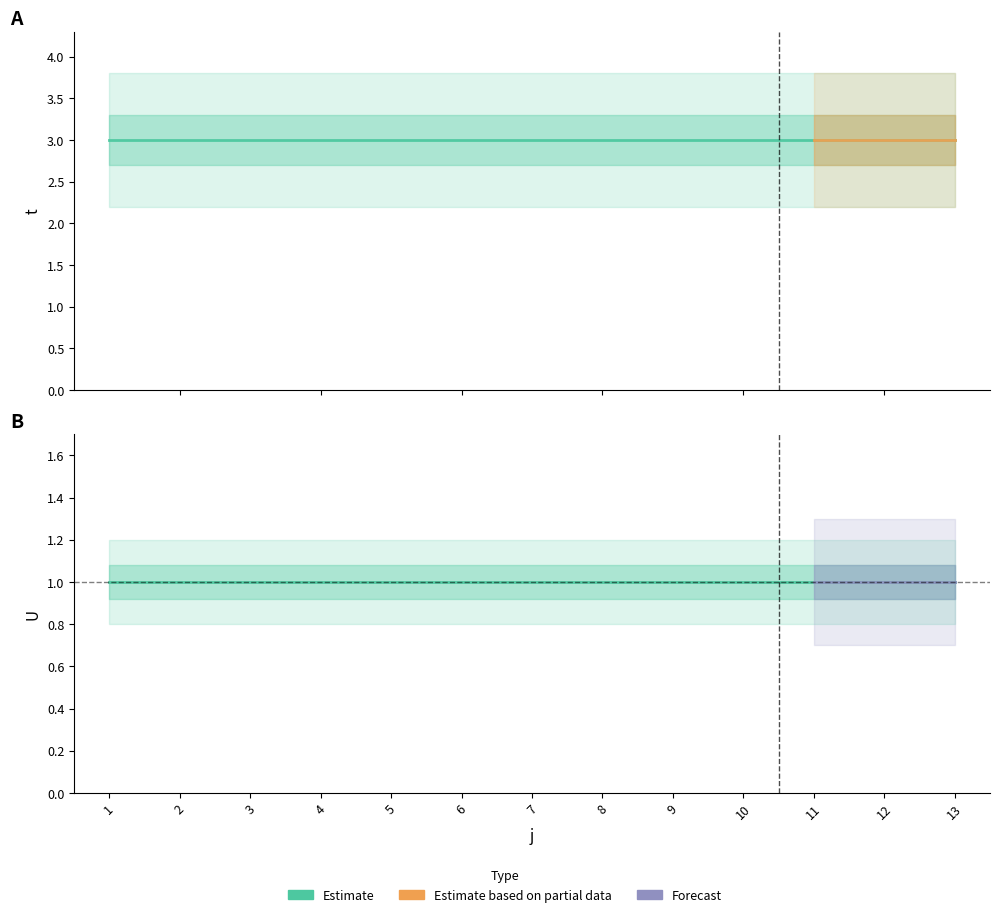

True or false: U and t intersect in this chart.

False